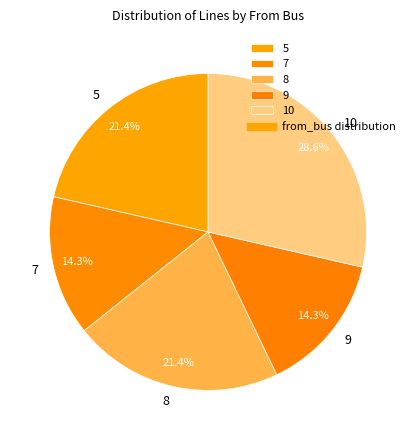

Approximately how many times larger is the value at 8 compared to 7?

1.5